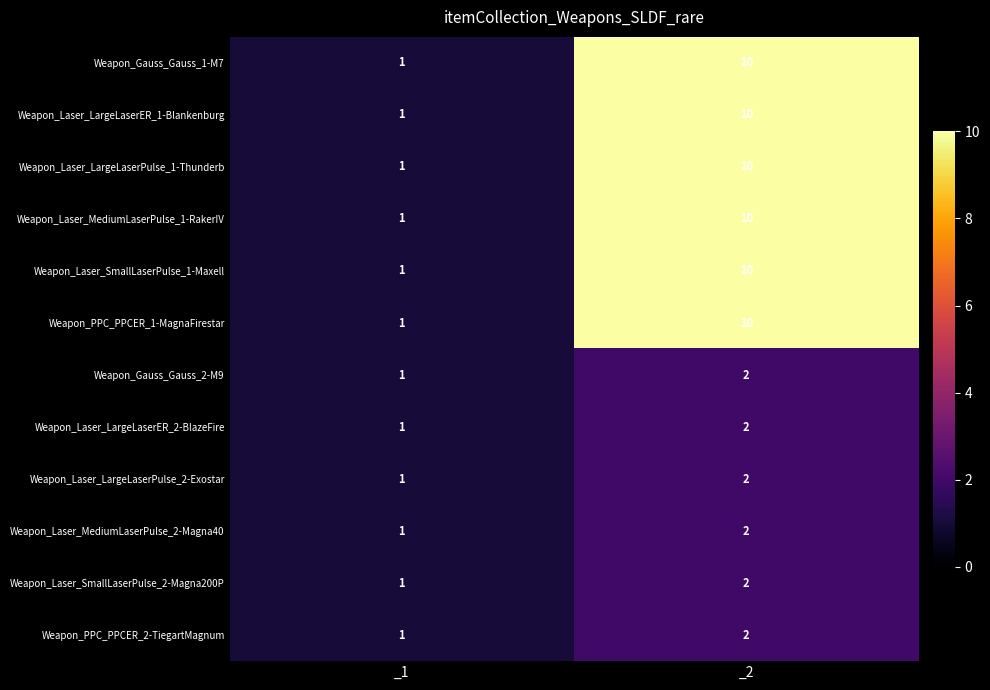

Which category has the highest value in the Weapon_Laser_LargeLaserPulse_2-Exostar series?

_2